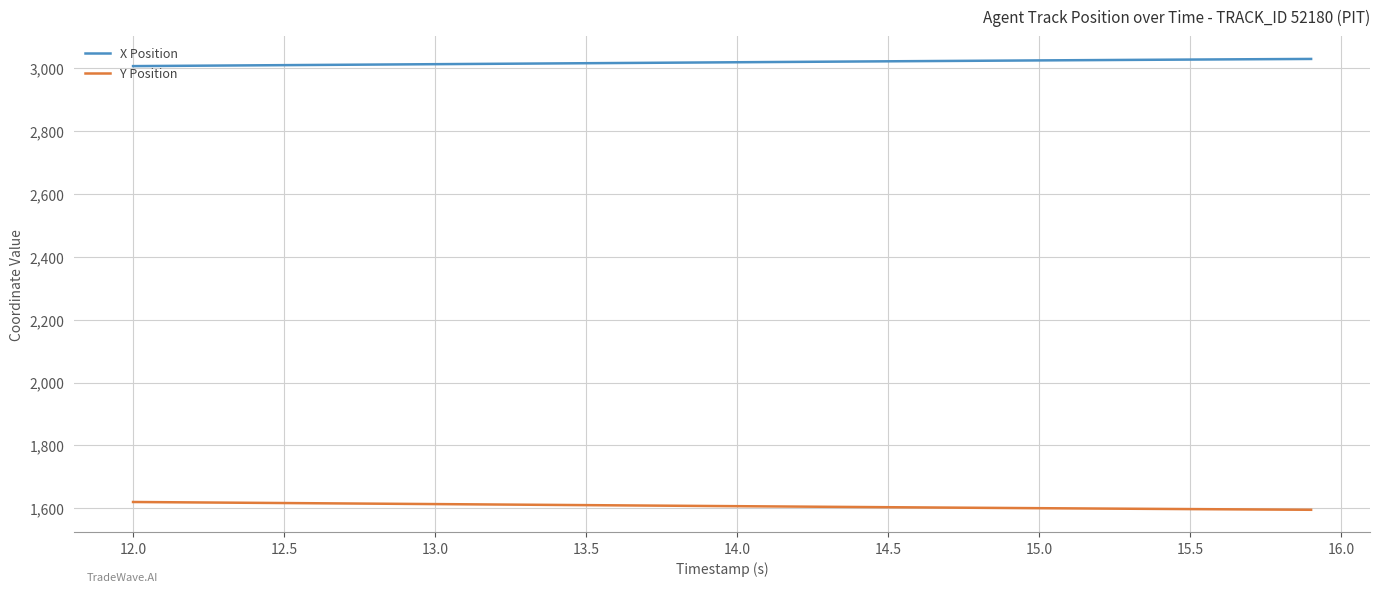

True or false: Y Position and X Position intersect in this chart.

False